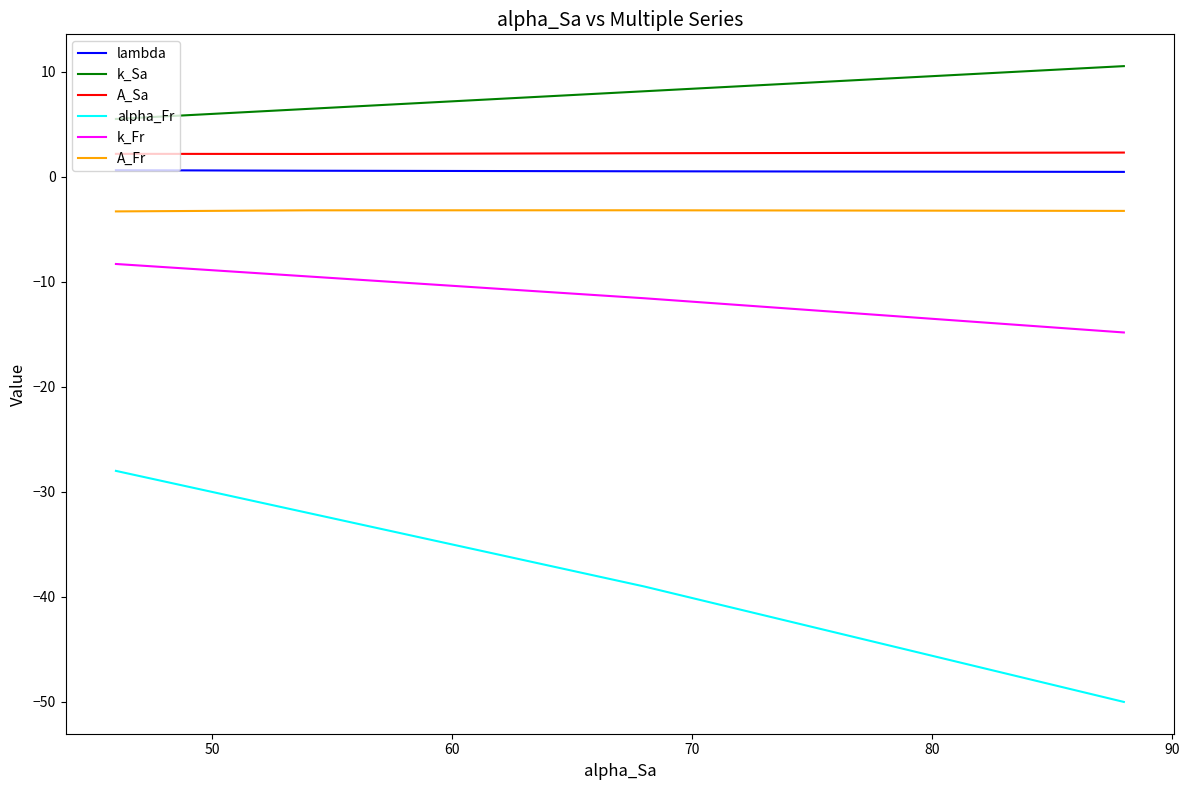

List the series in order of their peak value, highest first.

k_Sa, A_Sa, lambda, A_Fr, k_Fr, alpha_Fr